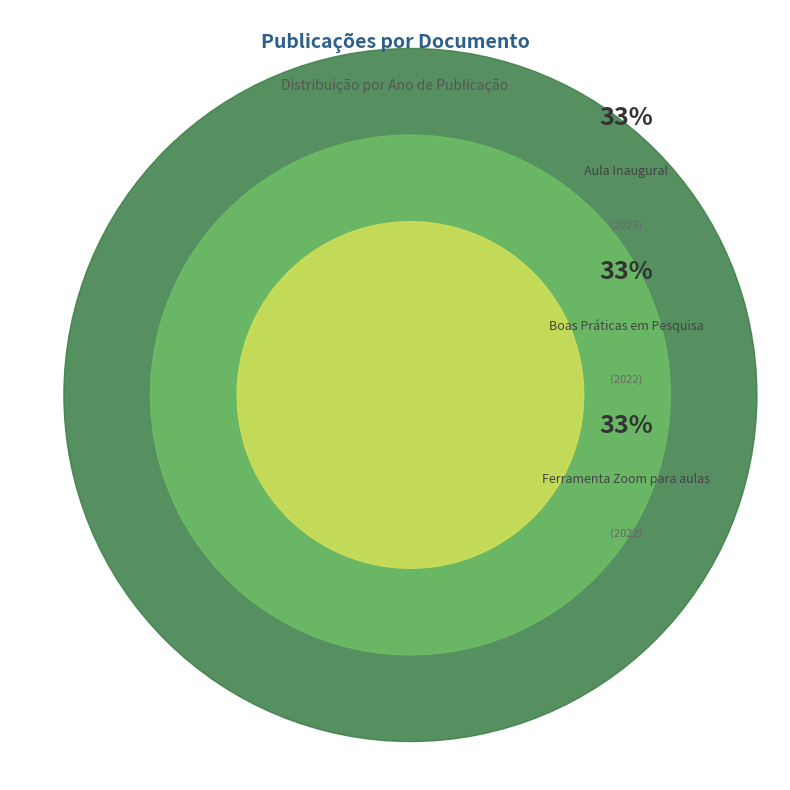

To the nearest percent, what is the average slice percentage?

33%